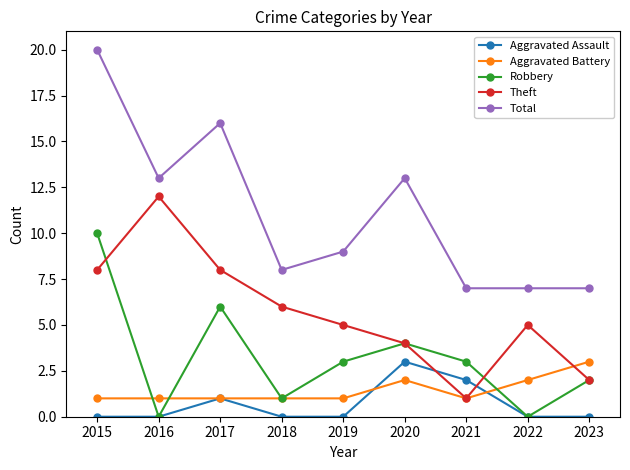

At which category is the sum across all series the highest?

2015